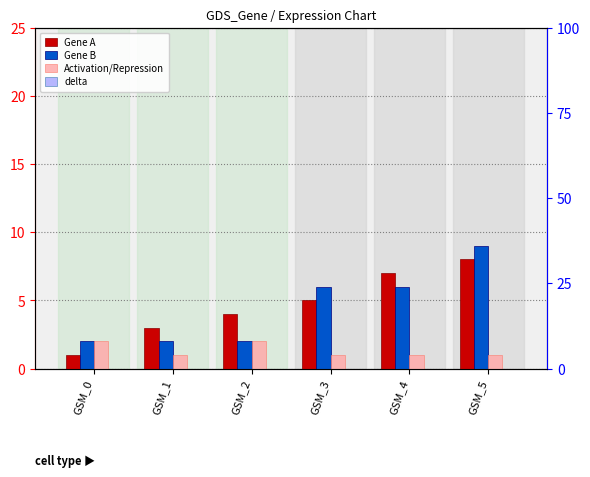

True or false: Activation/Repression has a value of 1 at GSM_3.

True